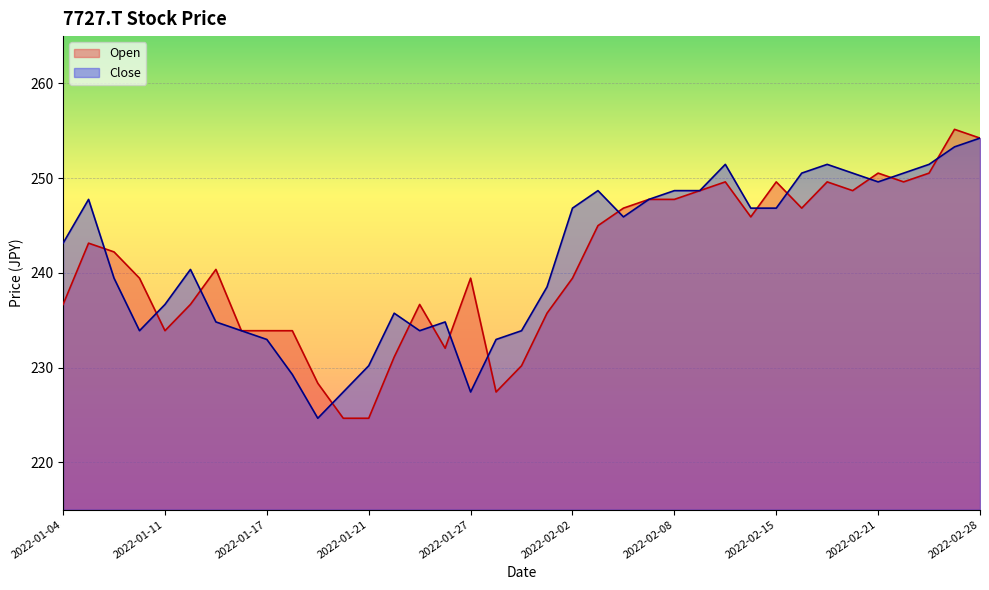

Which series has the largest total across all categories?

Close